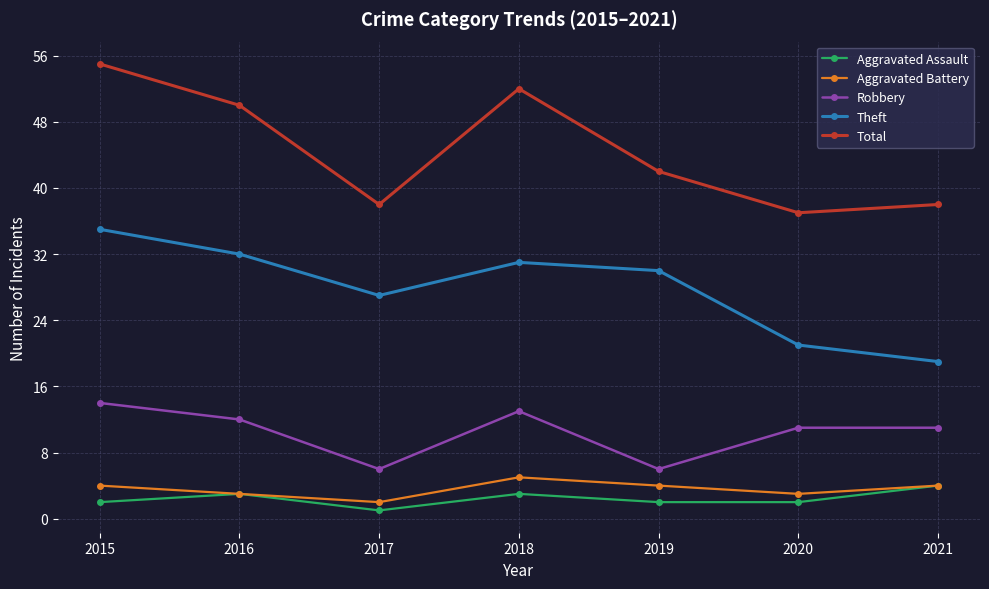

Count the Robbery values in the range 6 to 13.

6